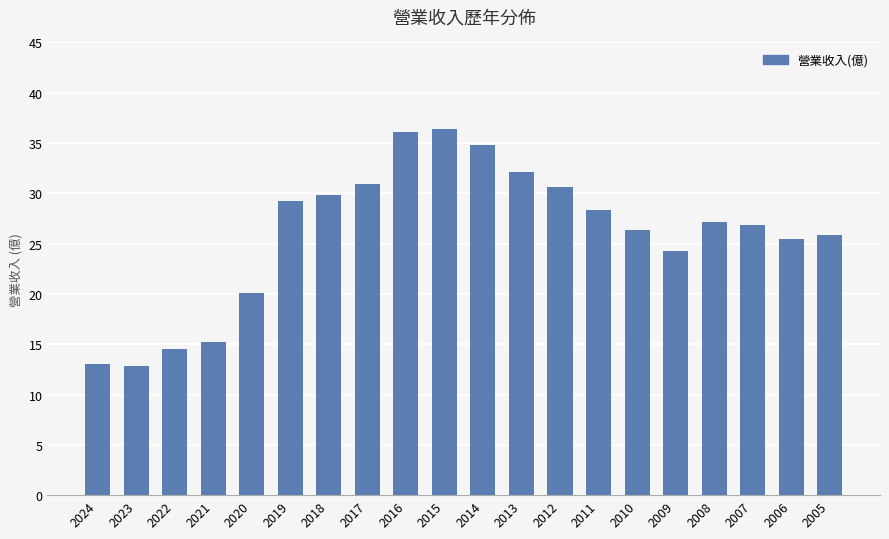

How many data points does each series have?

20